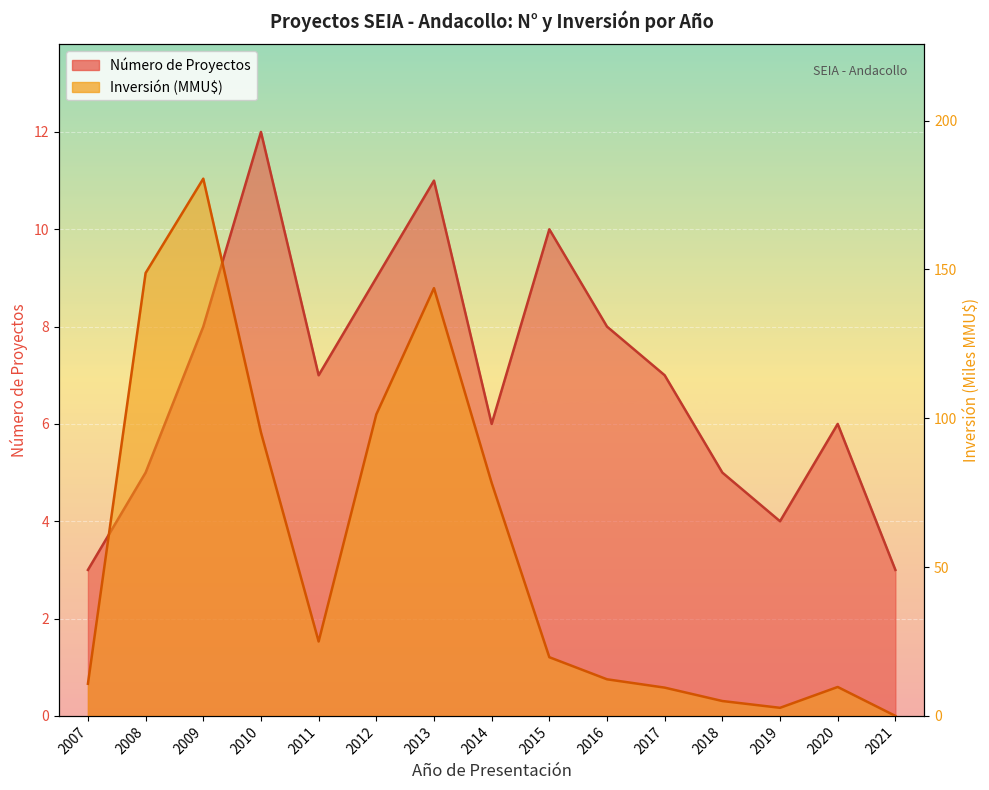

At which category is the sum across all series the highest?

2009